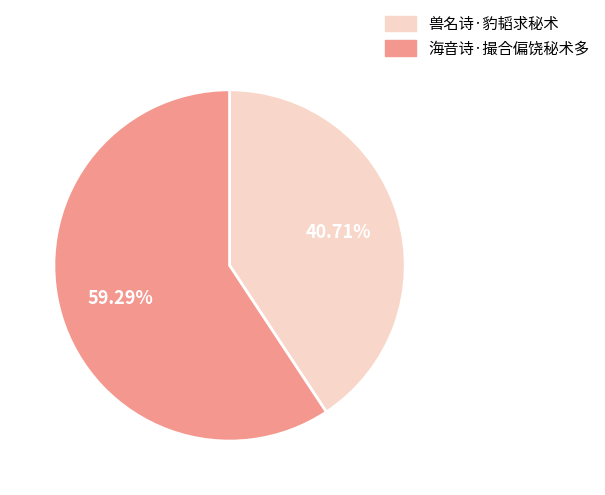

What is the smallest slice in the pie chart?

兽名诗·豹韬求秘术